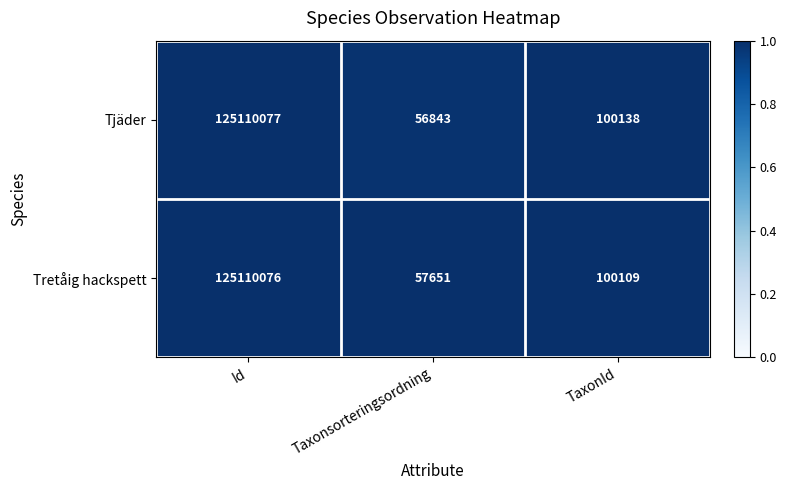

What is the smallest value displayed?

56843